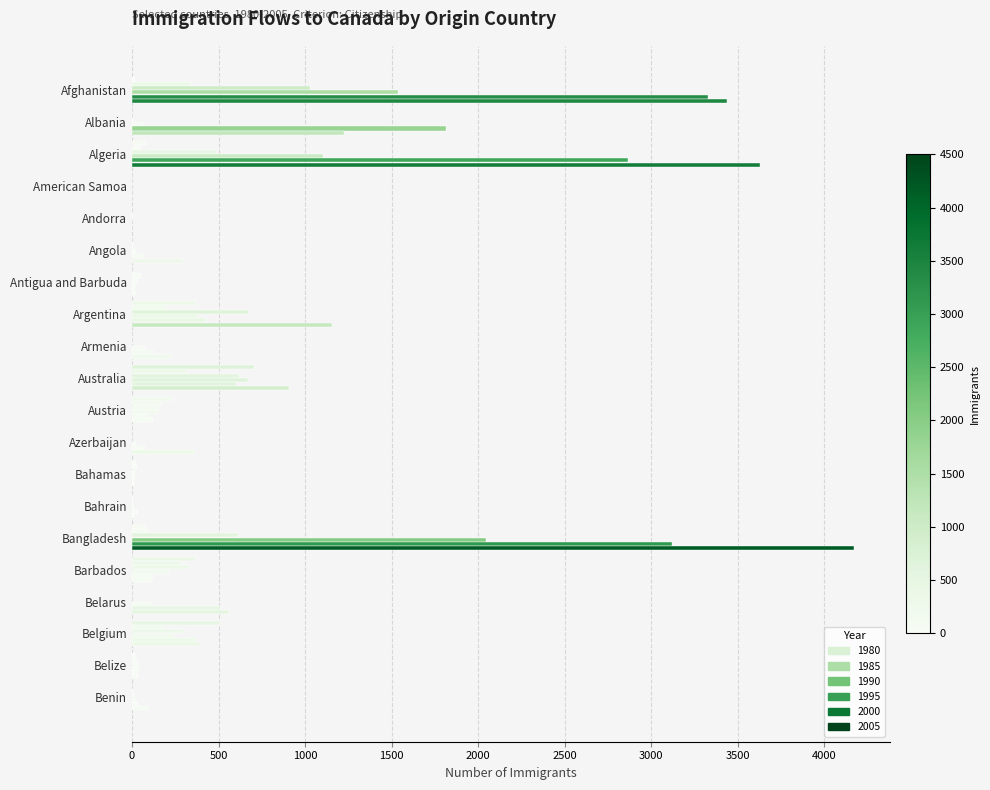

What position from the left is American Samoa?

4